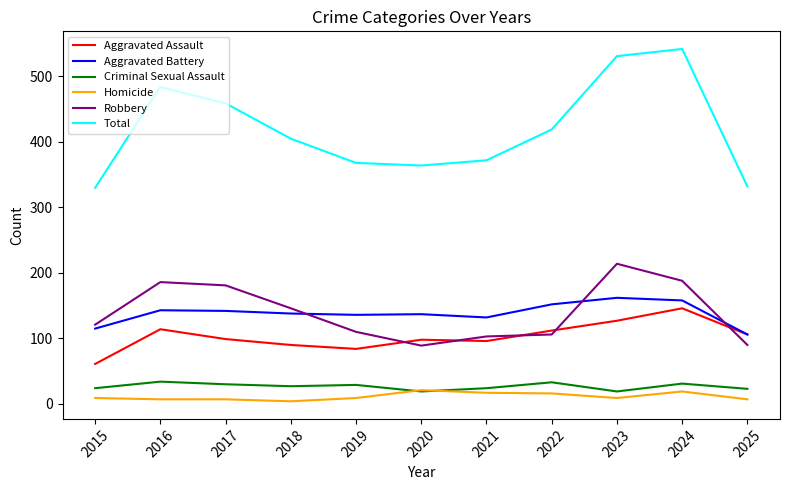

What is the sum of all Criminal Sexual Assault values?

293